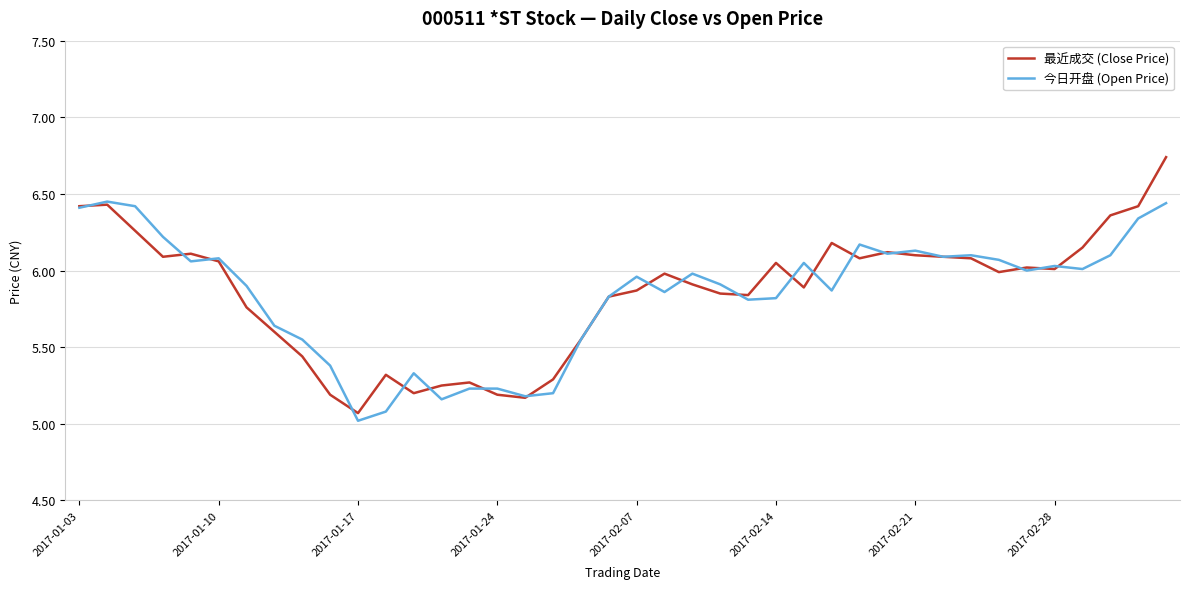

What is the minimum value shown in the chart?

5.0